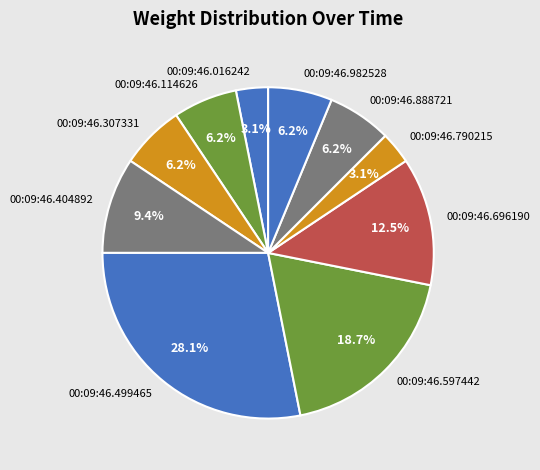

Which slice is the largest?

00:09:46.499465